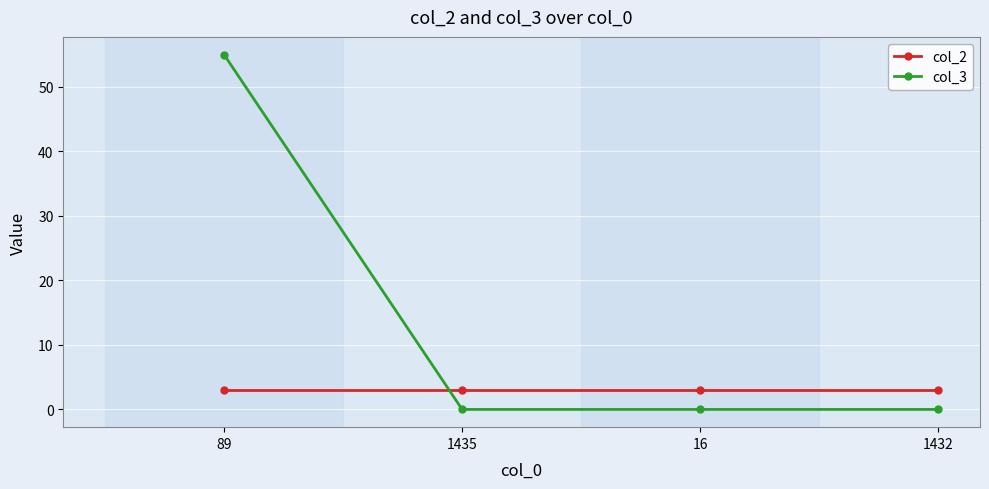

Which series has the widest spread of values?

col_3